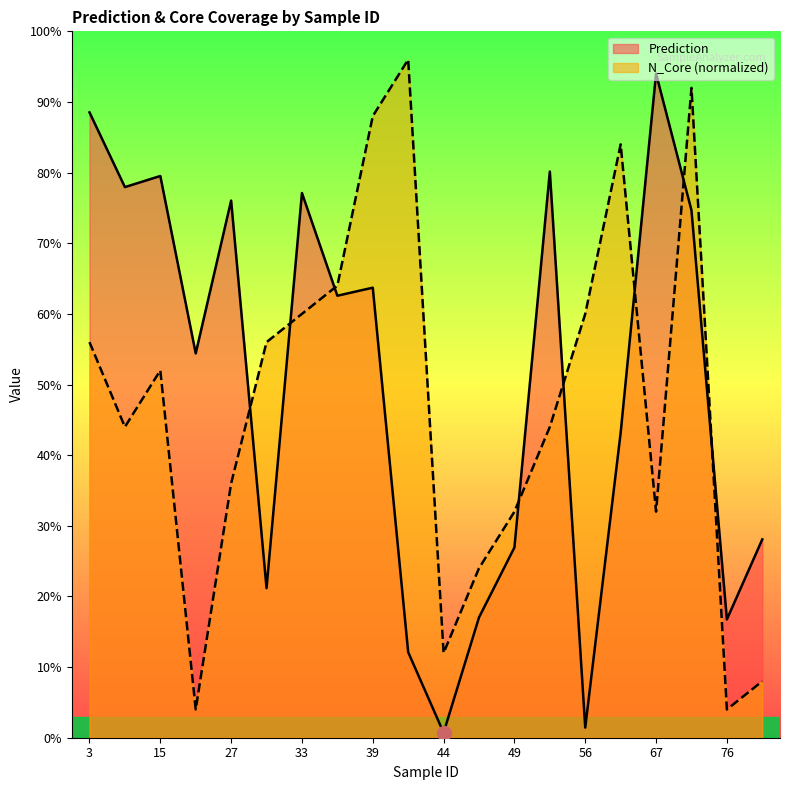

At which category does N_Core_norm reach its first local peak?

15